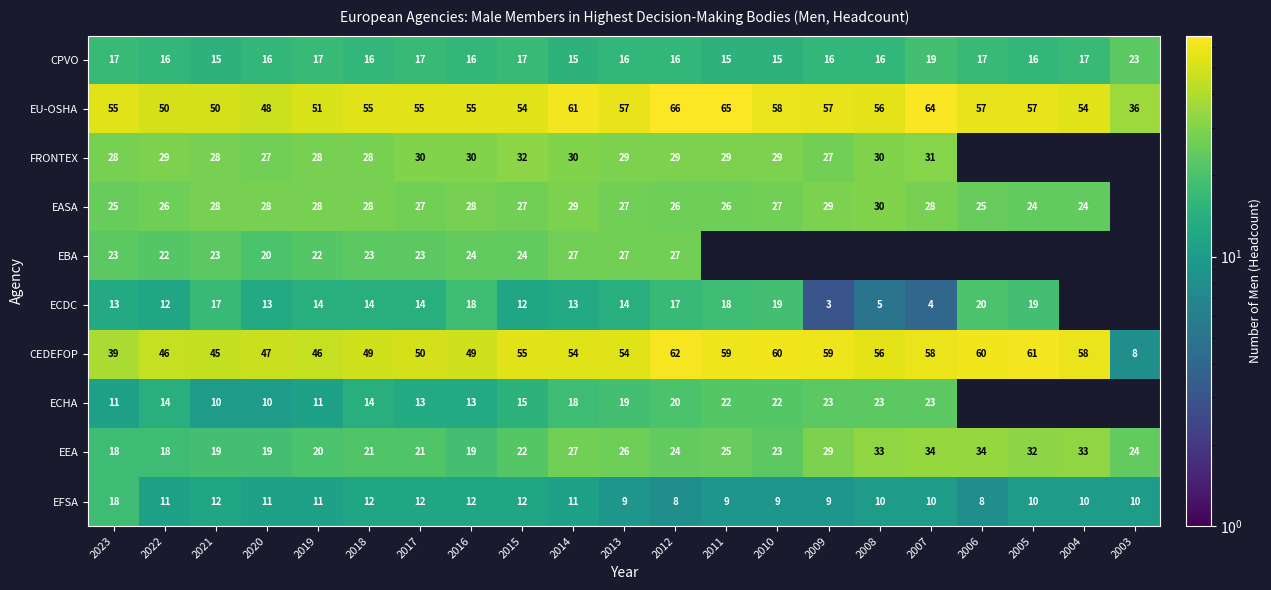

At which category is the sum across all series the highest?

2012